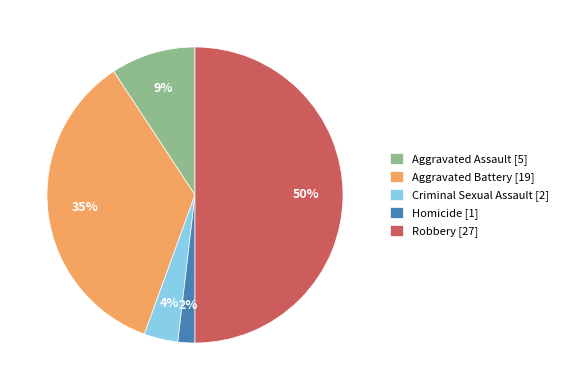

Does Homicide [1] account for over 50% of the chart?

No